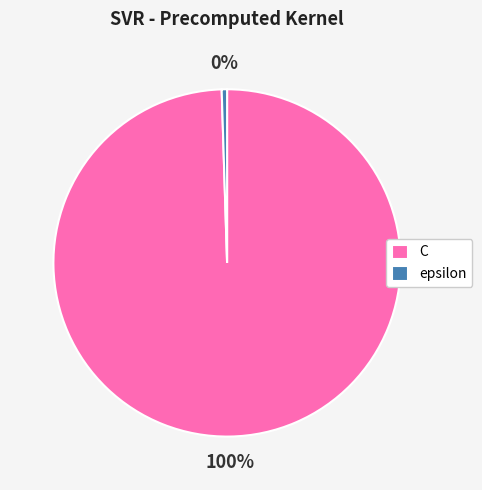

Is the sum of epsilon and C greater than half?

Yes